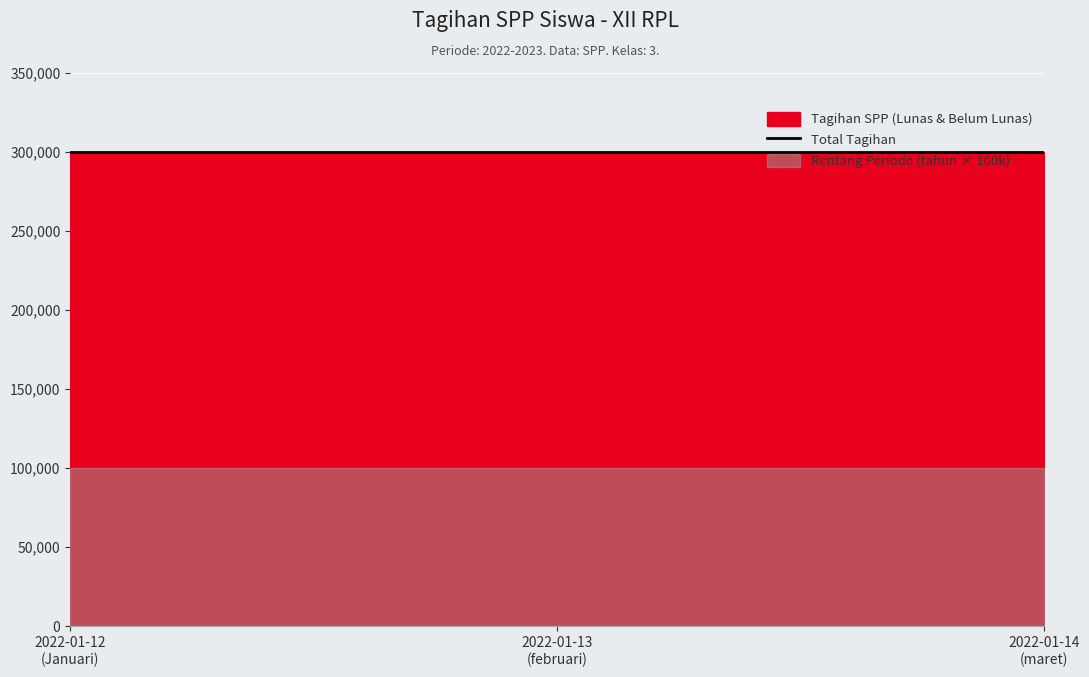

Which label corresponds to the largest value in the chart?

2022-01-12